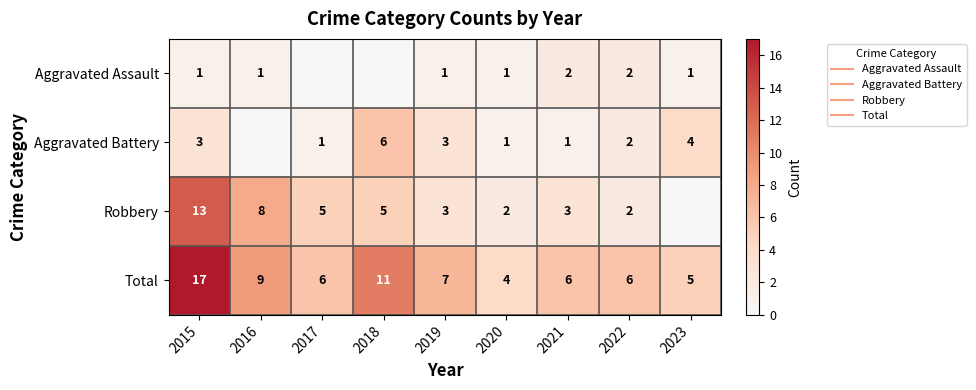

The Robbery series shows 5 at 2018. True or false?

True